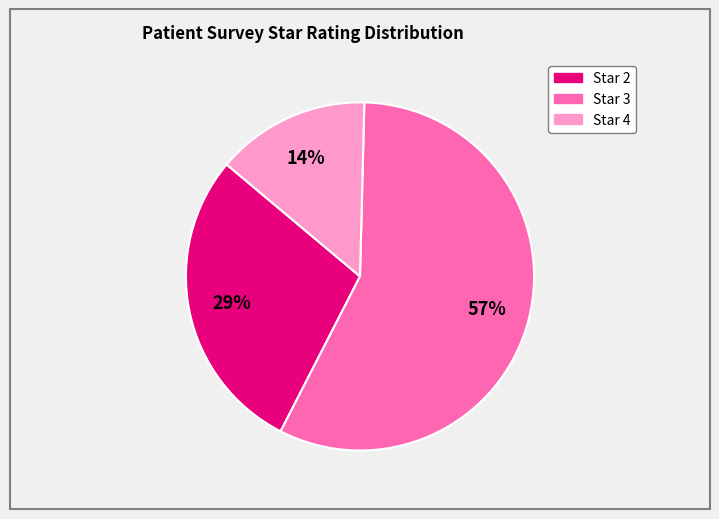

To the nearest percent, what is the difference between the largest and smallest slice percentages?

43%